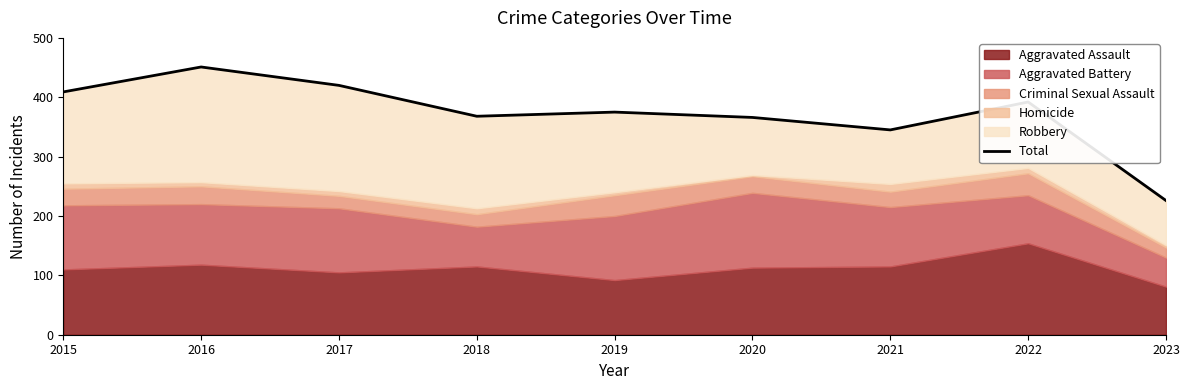

How many interior local peaks (higher than both neighbors) does the data have?

3